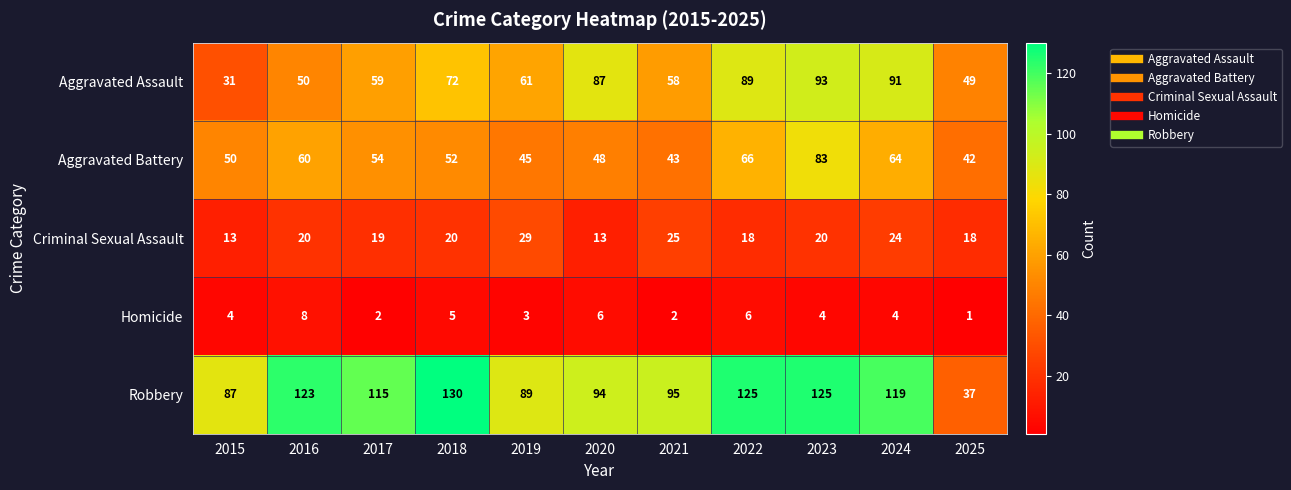

Which category has the highest value across all series?

2018